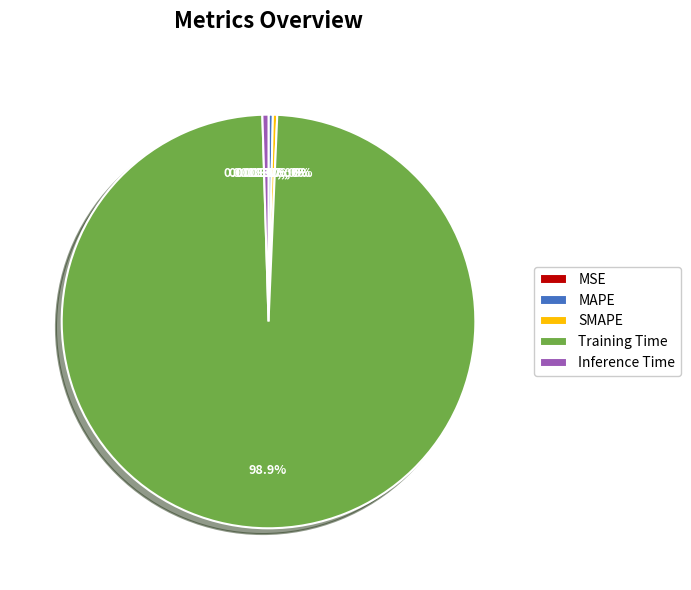

To the nearest percent, what is the difference between the largest and smallest slice percentages?

99%